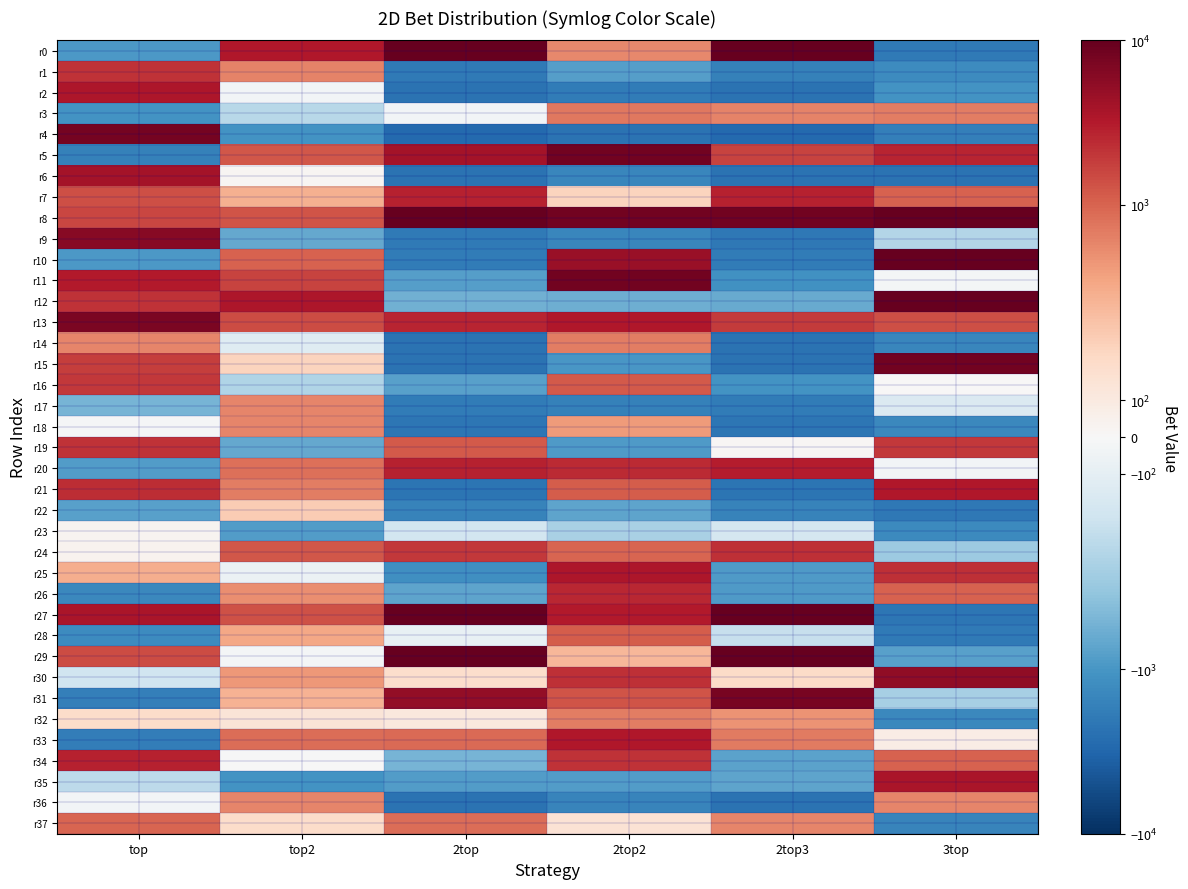

Reading left to right, extract all data points from this chart.

r0: top=-959	top2=3358	2top=39626	2top2=552	2top3=31627	3top=-1952
r1: top=2181	top2=619	2top=-1930	2top2=-820	2top3=-1680	3top=-1288
r2: top=3487	top2=-28	2top=-2300	2top2=-1910	2top3=-2300	3top=-1082
r3: top=-1090	top2=-301	2top=-33	2top2=710	2top3=598	3top=676
r4: top=7907	top2=-1065	2top=-2900	2top2=-2310	2top3=-2900	3top=-1730
r5: top=-1651	top2=1234	2top=3963	2top2=8222	2top3=1640	3top=2686
r6: top=3964	top2=17	2top=-2300	2top2=-1440	2top3=-2300	3top=-2300
r7: top=1409	top2=382	2top=2730	2top2=240	2top3=2827	3top=1014
r8: top=1616	top2=1278	2top=11164	2top2=8274	2top3=8335	3top=17962
r9: top=6141	top2=-666	2top=-1980	2top2=-1420	2top3=-2081	3top=-314
r10: top=-940	top2=1019	2top=-1860	2top2=4674	2top3=-1916	3top=31710
r11: top=3205	top2=1629	2top=-822	2top2=8284	2top3=-1132	3top=-20
r12: top=2139	top2=3481	2top=-553	2top2=-580	2top3=-633	3top=22951
r13: top=7378	top2=1423	2top=2716	2top2=3310	2top3=1909	3top=1360
r14: top=581	top2=-129	2top=-2300	2top2=650	2top3=-2300	3top=-1456
r15: top=1832	top2=244	2top=-2300	2top2=-1000	2top3=-2300	3top=8386
r16: top=1942	top2=-325	2top=-775	2top2=1160	2top3=-1053	3top=4
r17: top=-523	top2=579	2top=-1890	2top2=-1650	2top3=-1895	3top=-154
r18: top=-12	top2=573	2top=-2100	2top2=460	2top3=-2100	3top=-1384
r19: top=2158	top2=-662	2top=1191	2top2=-910	2top3=11	3top=1978
r20: top=-863	top2=808	2top=2789	2top2=2490	2top3=3087	3top=-26
r21: top=2348	top2=678	2top=-2200	2top2=1120	2top3=-2200	3top=3347
r22: top=-791	top2=279	2top=-1591	2top2=-710	2top3=-1583	3top=-2072
r23: top=26	top2=-853	2top=-197	2top2=-350	2top3=-192	3top=-1320
r24: top=37	top2=1223	2top=1966	2top2=968	2top3=2283	3top=-392
r25: top=395	top2=-61	2top=-1176	2top2=3390	2top3=-919	3top=2250
r26: top=-1407	top2=510	2top=-713	2top2=2600	2top3=-897	3top=1038
r27: top=3669	top2=1328	2top=24679	2top2=3234	2top3=30195	3top=-2144
r28: top=-1292	top2=422	2top=-82	2top2=1110	2top3=-252	3top=-1944
r29: top=1443	top2=-18	2top=12559	2top2=360	2top3=20656	3top=-780
r30: top=-217	top2=474	2top=193	2top2=2200	2top3=208	3top=5284
r31: top=-1732	top2=380	2top=5103	2top2=1280	2top3=7606	3top=-362
r32: top=198	top2=136	2top=116	2top2=660	2top3=487	3top=-1384
r33: top=-1785	top2=849	2top=904	2top2=3360	2top3=702	3top=80
r34: top=2816	top2=-5	2top=-507	2top2=2130	2top3=-745	3top=1021
r35: top=-281	top2=-1065	2top=-848	2top2=-870	2top3=-726	3top=3585
r36: top=-26	top2=584	2top=-2300	2top2=-1540	2top3=-2300	3top=574
r37: top=990	top2=203	2top=853	2top2=160	2top3=577	3top=-1498